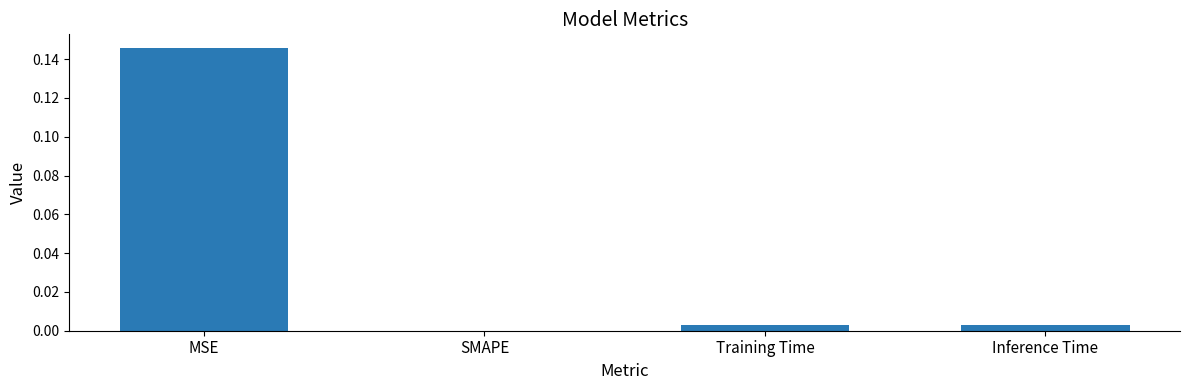

Which has a higher value, MSE or Inference Time?

MSE